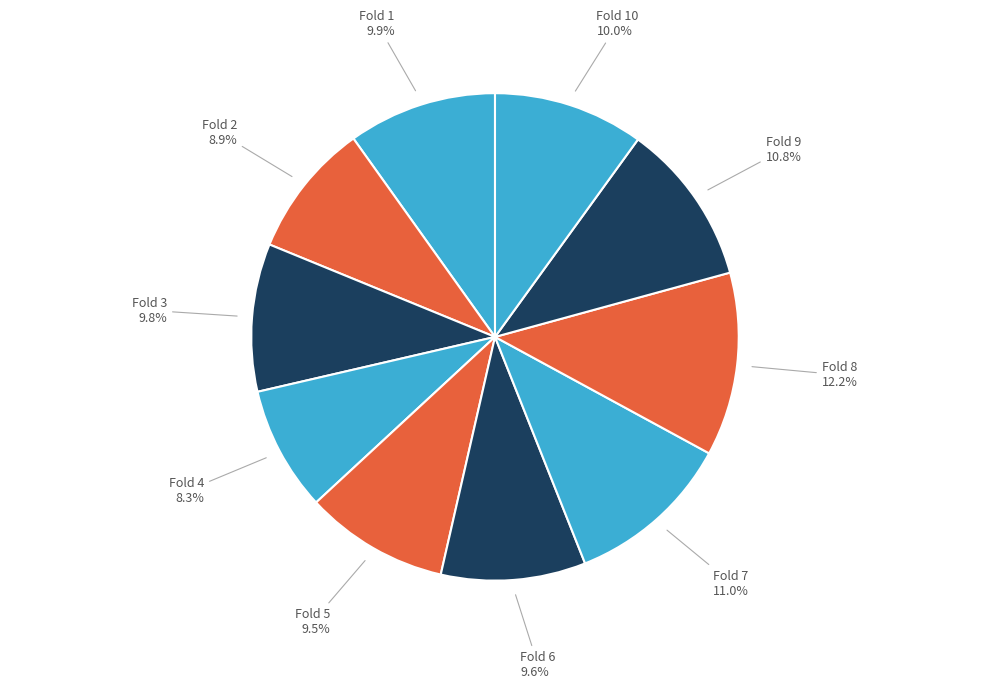

How many segments does this pie chart have?

10